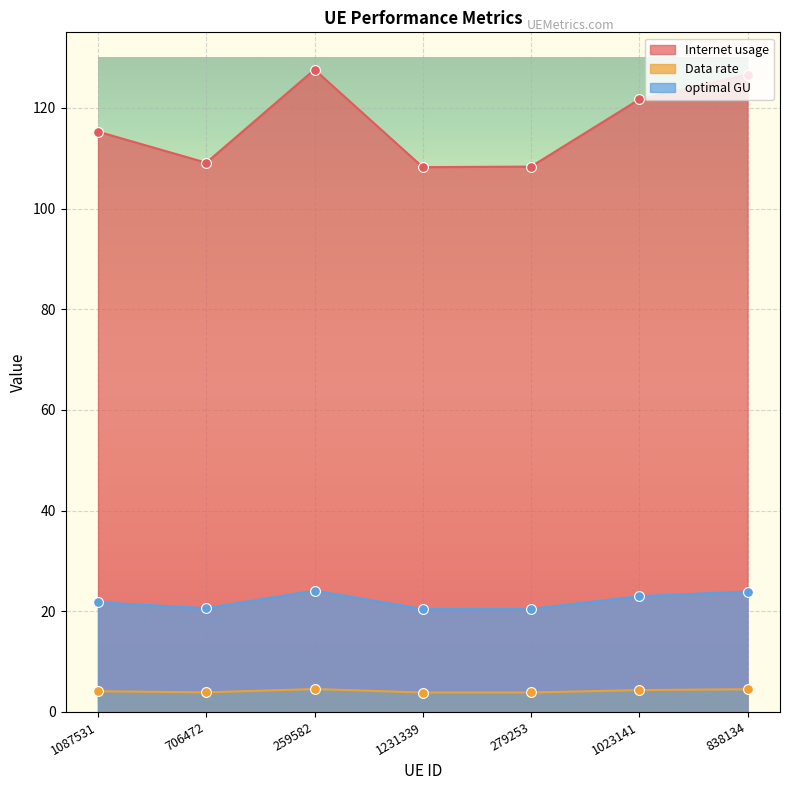

What are all the series names shown in the legend?

Internet usage, Data rate, optimal GU